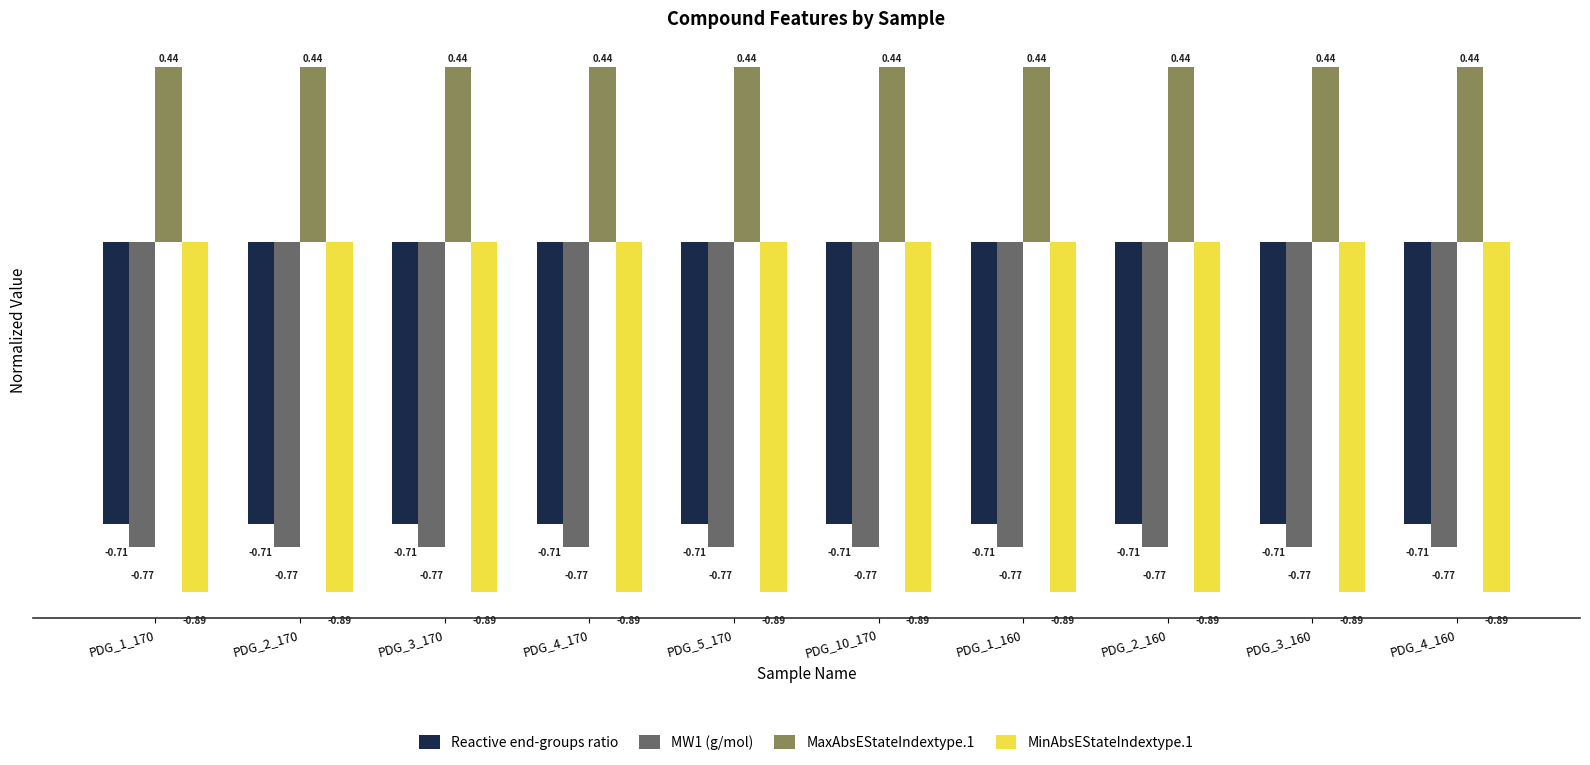

What is the difference between the highest and lowest values at PDG_1_170?

1.3